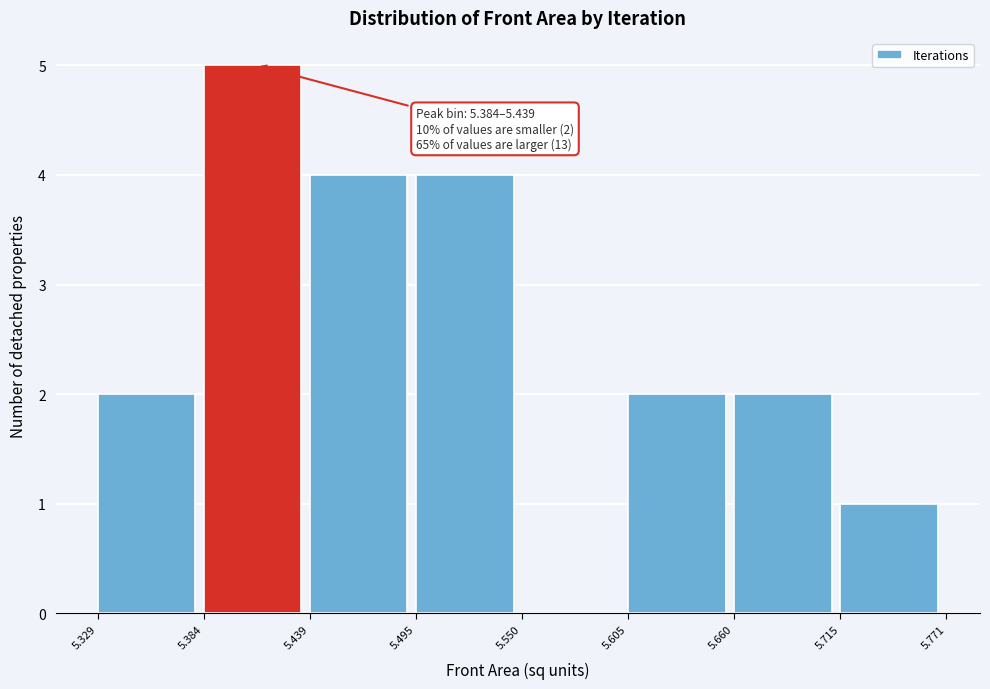

Over which range of the x-axis is the bar tallest?

5.384 to 5.439